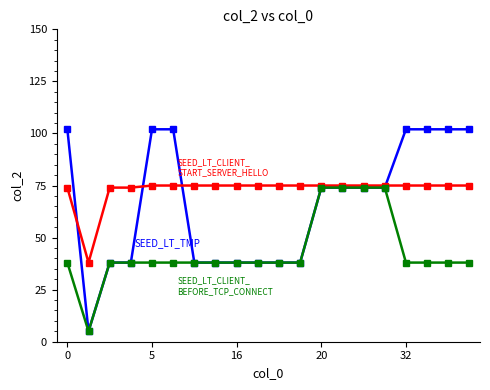

What is the smallest value displayed?

5